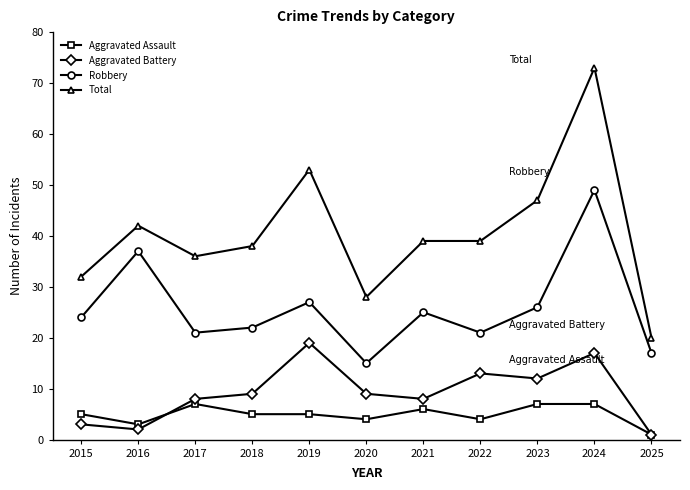

Reading left to right, list all the values displayed in this chart.

Aggravated Assault: 2015=5	2016=3	2017=7	2018=5	2019=5	2020=4	2021=6	2022=4	2023=7	2024=7	2025=1
Aggravated Battery: 2015=3	2016=2	2017=8	2018=9	2019=19	2020=9	2021=8	2022=13	2023=12	2024=17	2025=1
Robbery: 2015=24	2016=37	2017=21	2018=22	2019=27	2020=15	2021=25	2022=21	2023=26	2024=49	2025=17
Total: 2015=32	2016=42	2017=36	2018=38	2019=53	2020=28	2021=39	2022=39	2023=47	2024=73	2025=20